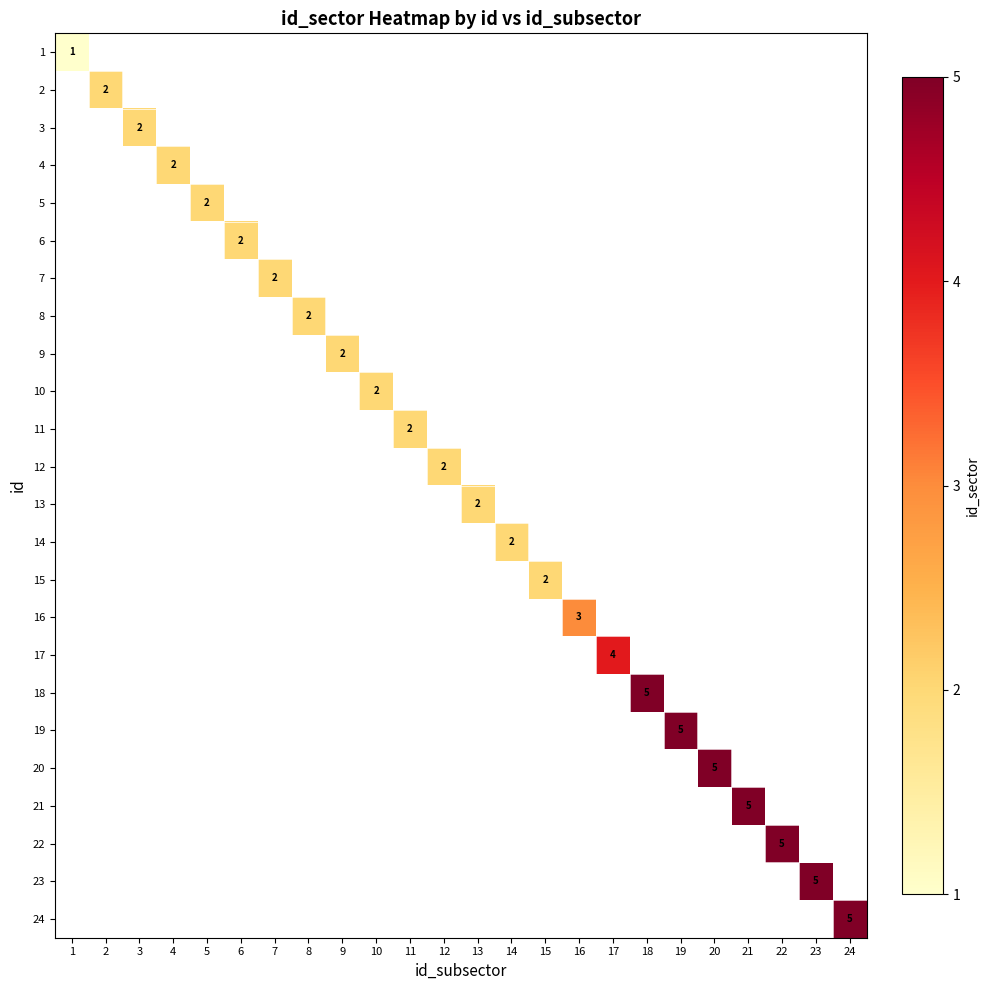

How many positive values does the 20 series have?

1